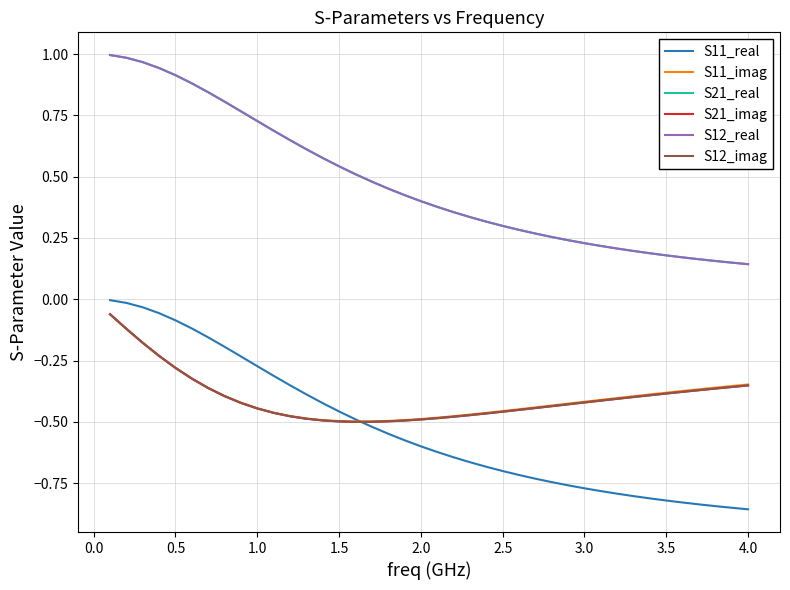

Is this an area chart (filled region under the line)?

No